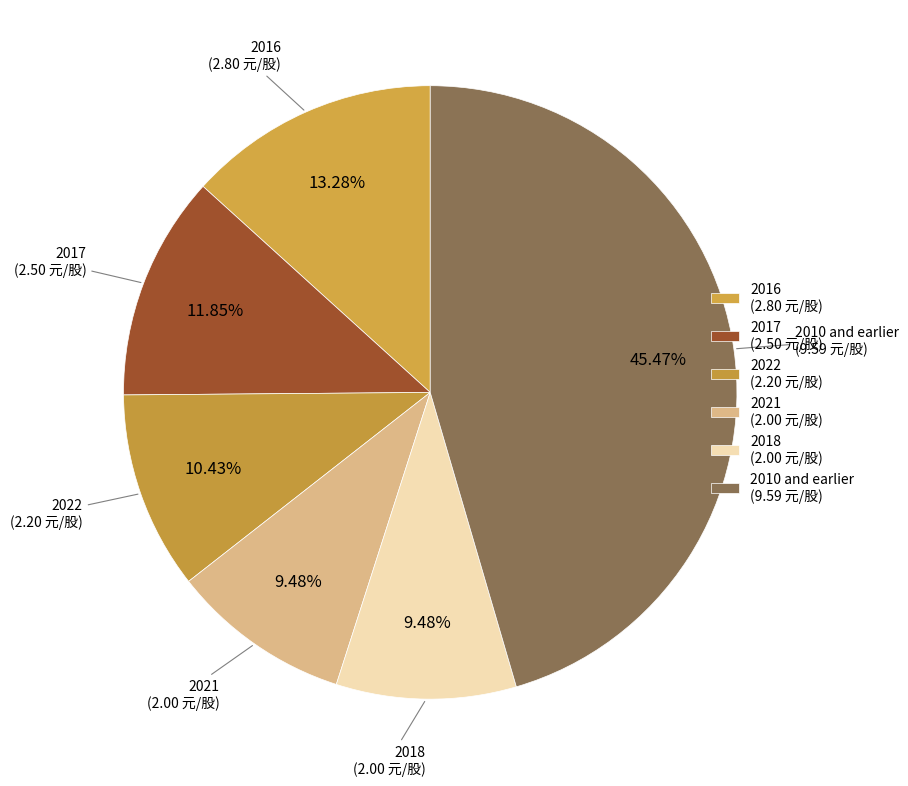

Count the number of slices in the pie.

6